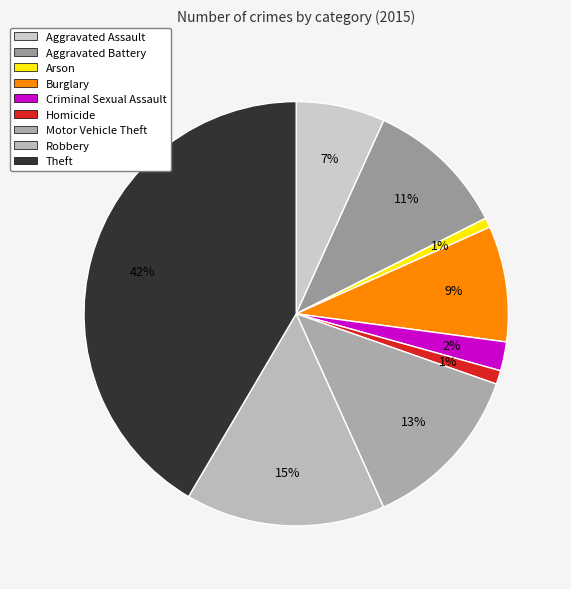

Which category has the biggest portion of the pie?

Theft